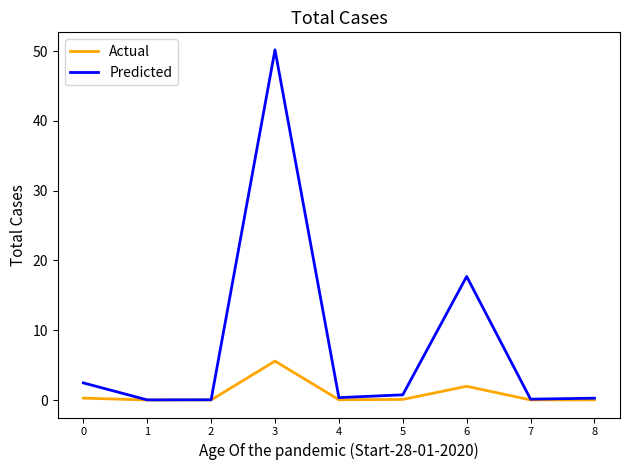

What is the maximum value for Predicted?

50.2